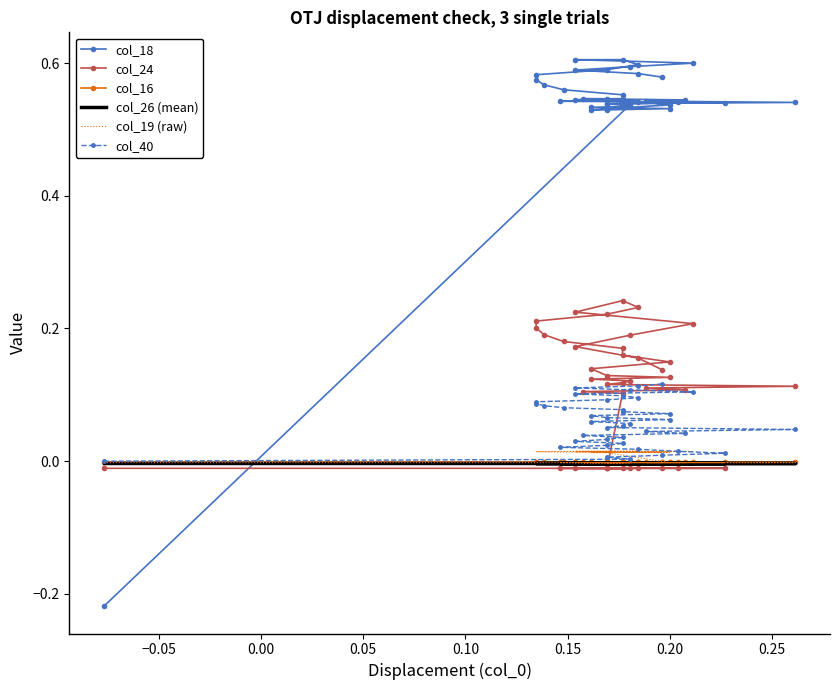

Is the value of col_40 at 20 greater than the value of col_26 (mean) at 0.30?

Yes